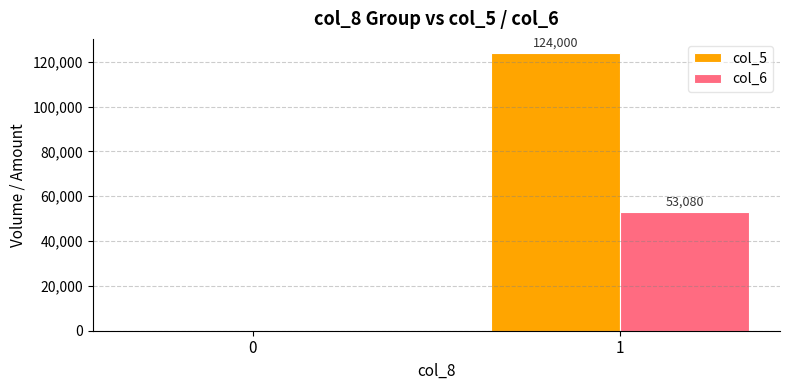

What is the total value across all series at 1?

177080